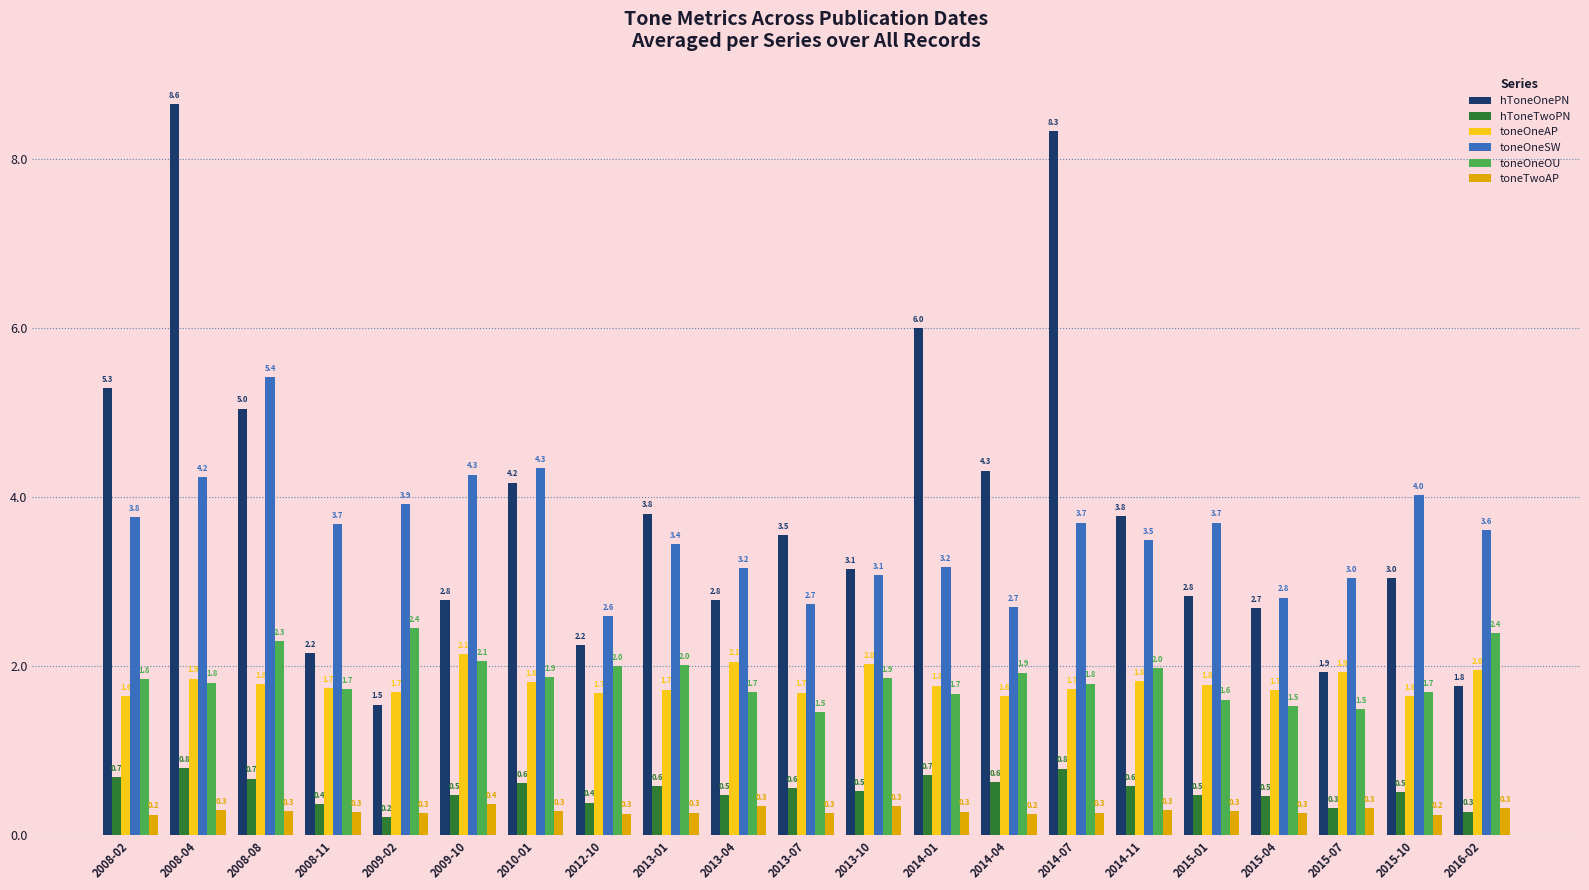

What is the minimum value shown in the chart?

0.2